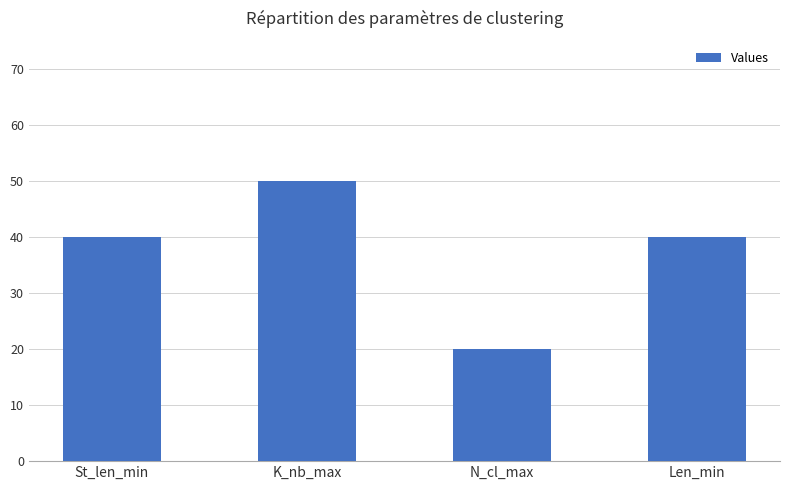

What is the greatest value displayed?

50